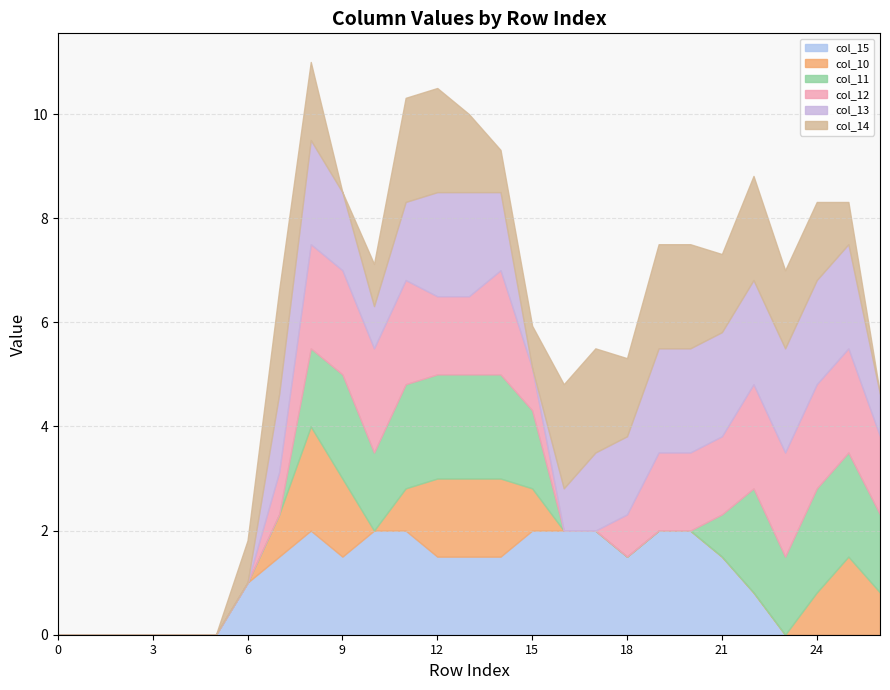

The value of col_13 at 17 is 1.5. True or false?

True